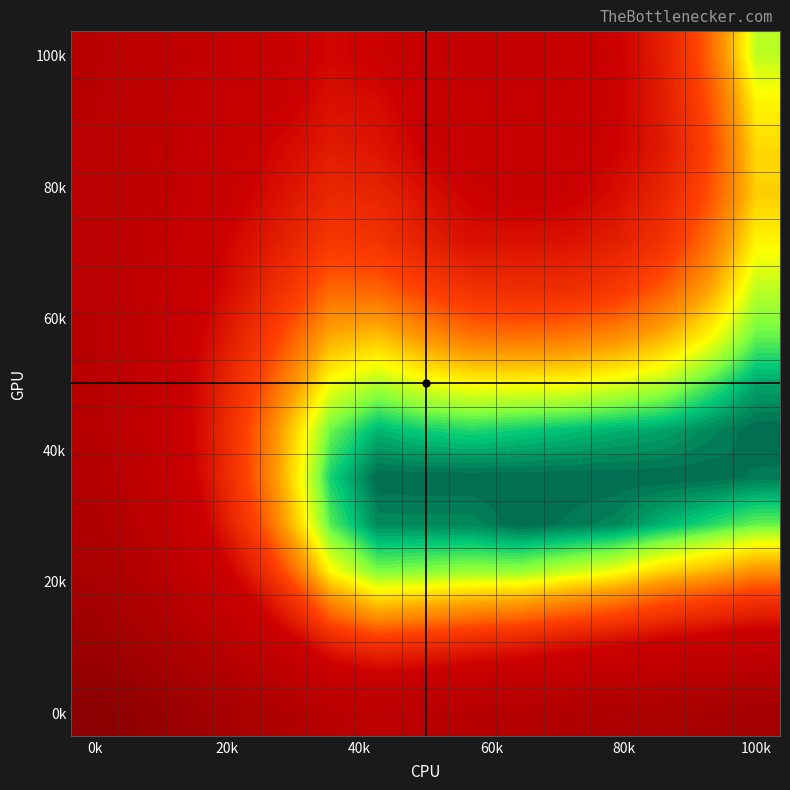

At how many categories does at least one series exceed 0?

15